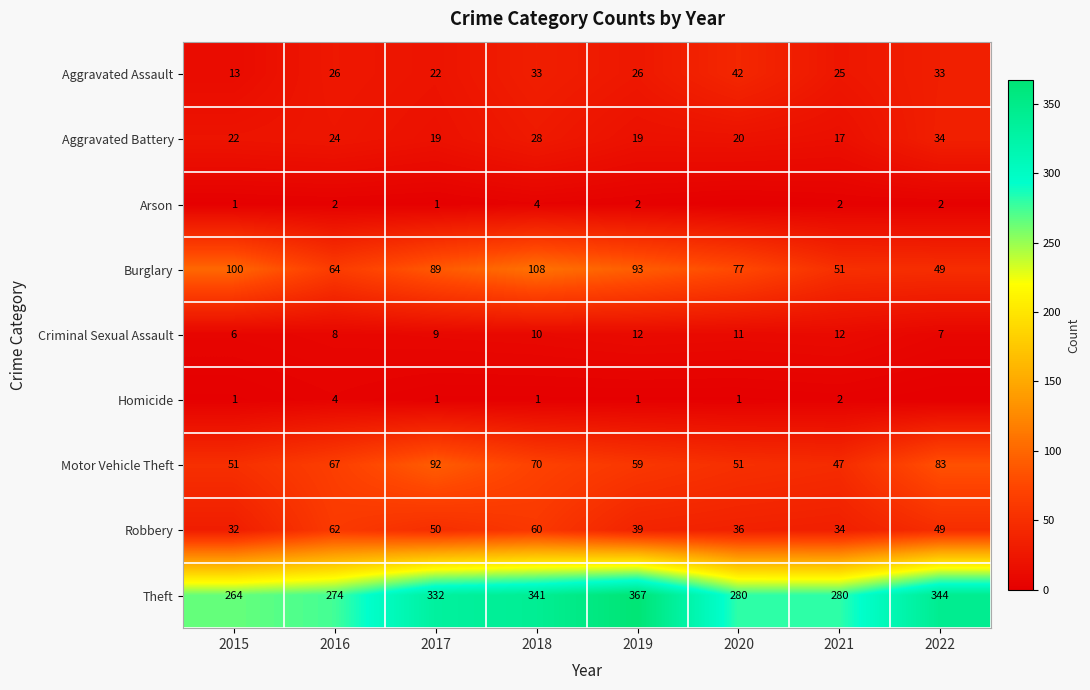

The value of Robbery at 2015 is 32. True or false?

True